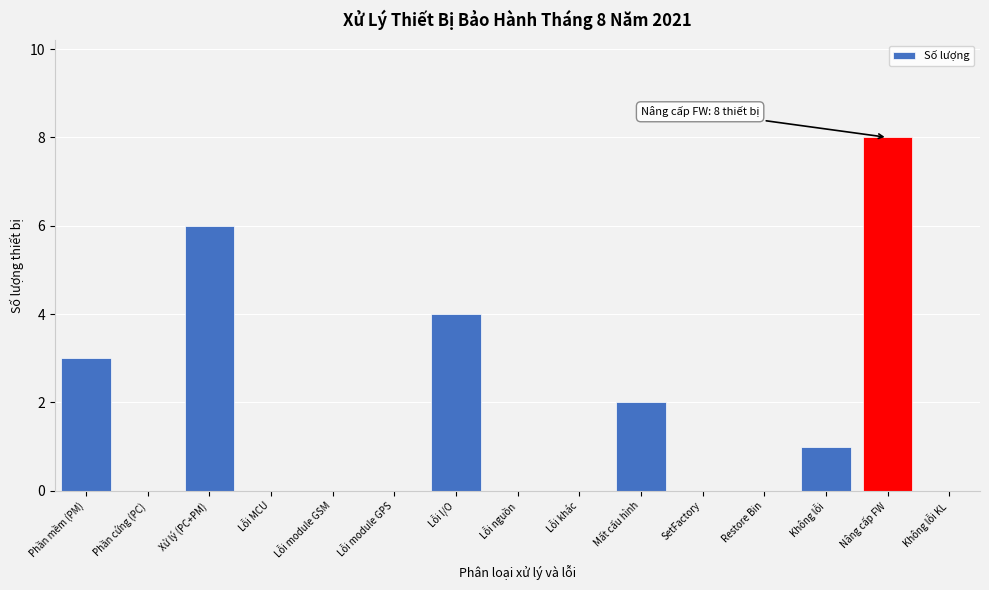

Reading left to right, extract all data points from this chart.

Phần mềm (PM)=3	Phần cứng (PC)=0	Xử lý (PC+PM)=6	Lỗi MCU=0	Lỗi module GSM=0	Lỗi module GPS=0	Lỗi I/O=4	Lỗi nguồn=0	Lỗi khác=0	Mất cấu hình=2	SetFactory=0	Restore Bin=0	Không lỗi=1	Nâng cấp FW=8	Không lỗi KL=0